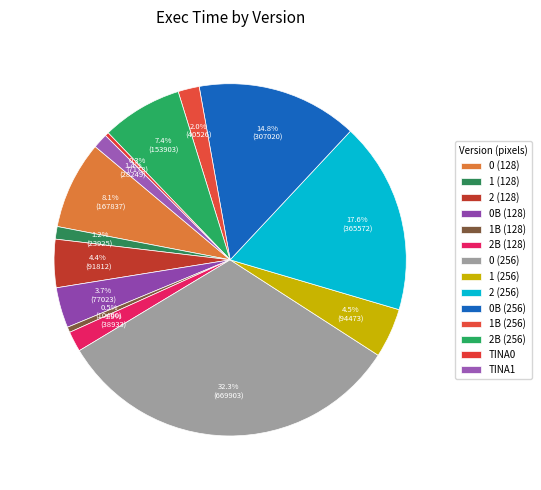

To the nearest percent, what is the difference between the largest and smallest slice percentages?

32%